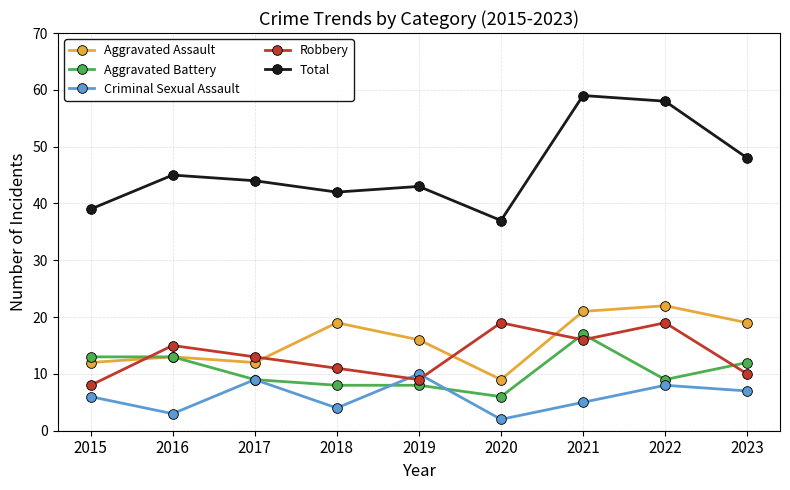

Which series has the widest spread of values?

Total